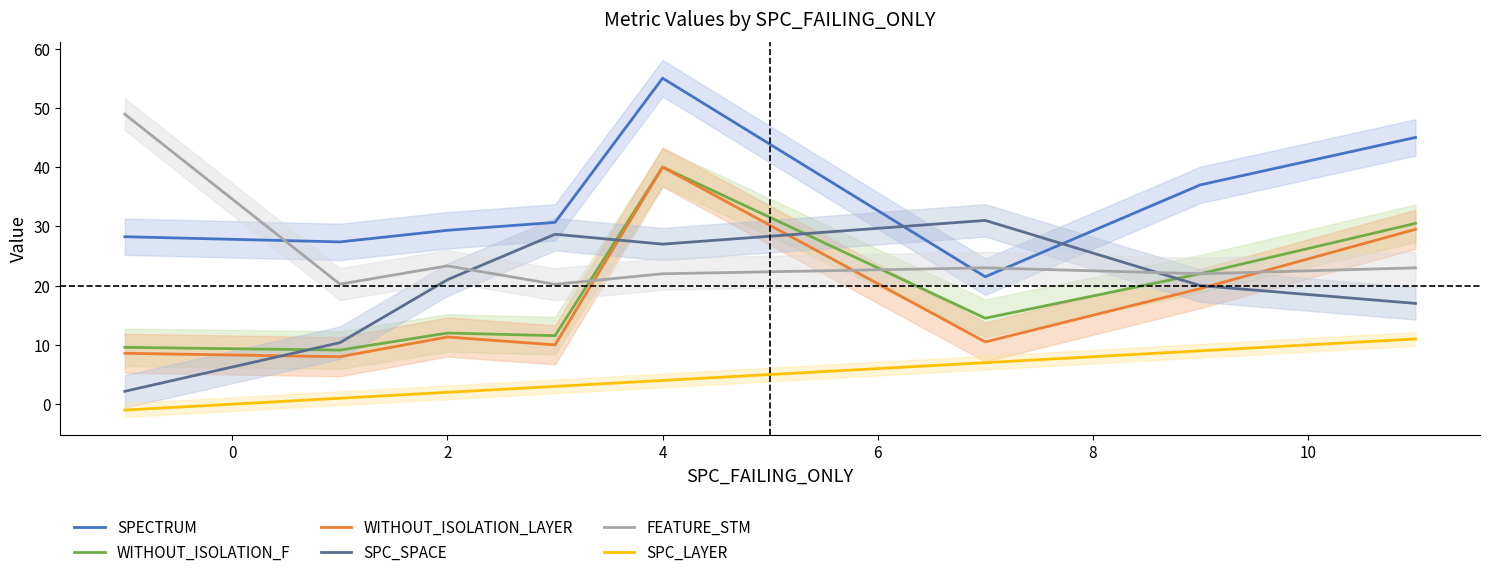

What value does the WITHOUT_ISOLATION_LAYER series have at 4?

40.0